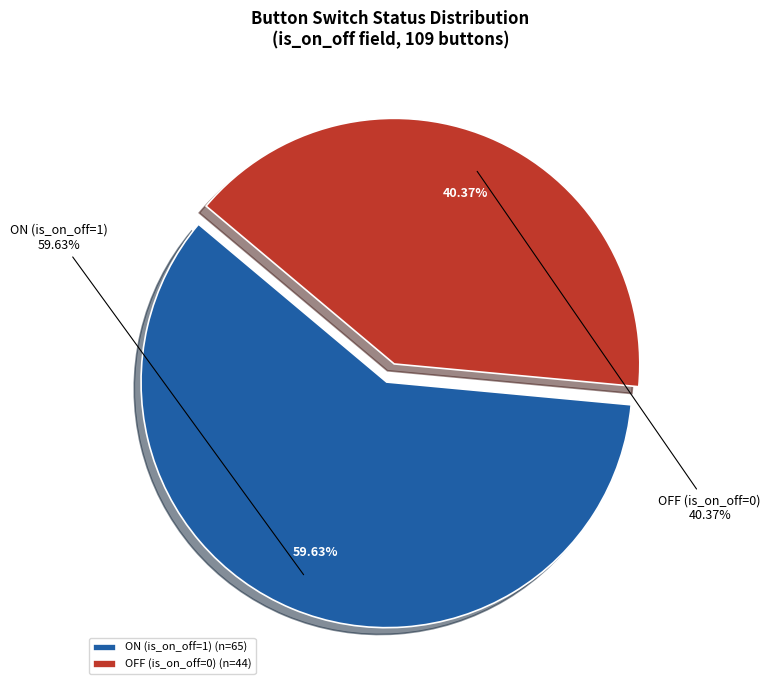

To the nearest percent, what is the average slice percentage?

50%